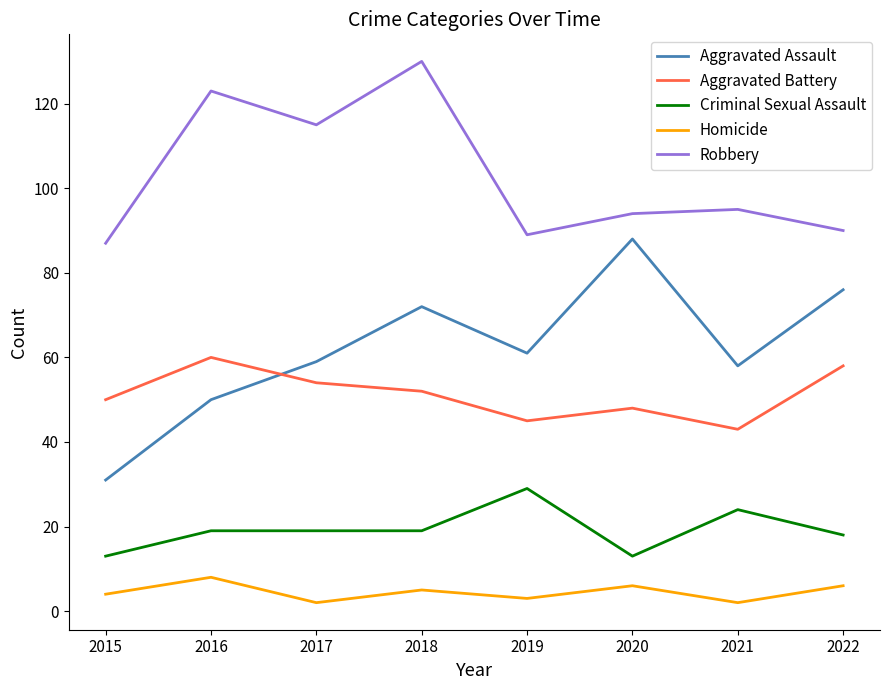

Where is the first local maximum for Aggravated Assault?

2018